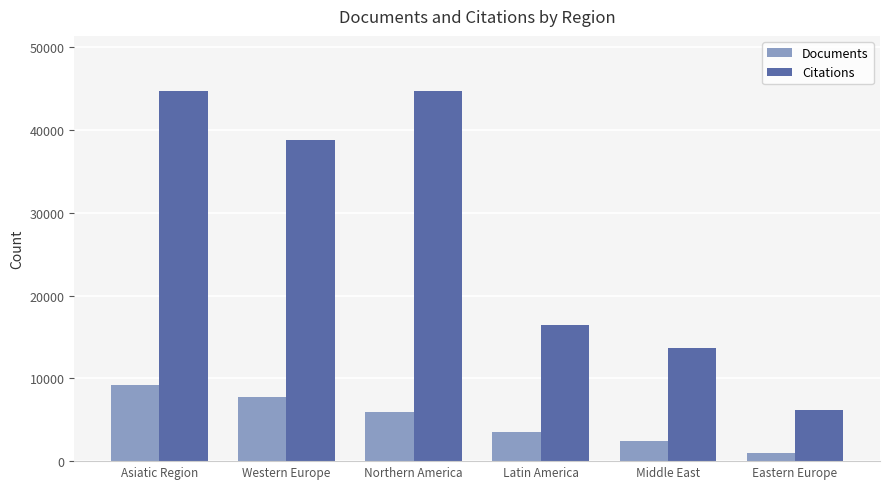

Reading right to left, list all the values displayed in this chart.

Documents: Eastern Europe=982	Middle East=2487	Latin America=3509	Northern America=5934	Western Europe=7757	Asiatic Region=9186
Citations: Eastern Europe=6116	Middle East=13650	Latin America=16435	Northern America=44654	Western Europe=38817	Asiatic Region=44654